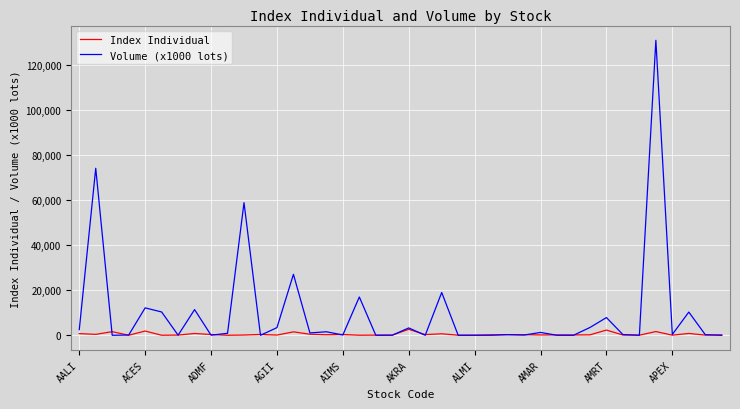

Count the number of categories in the chart.

40